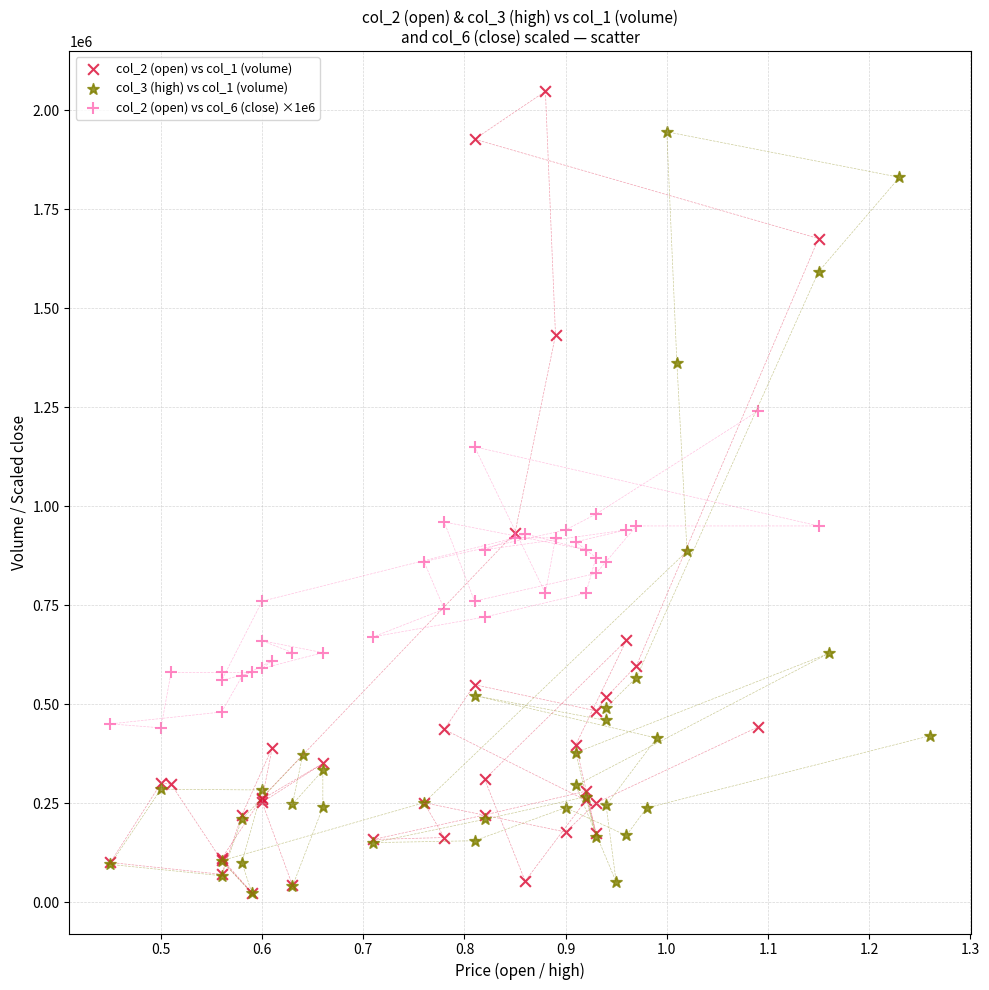

Which series has the largest Y range (max minus min)?

col_2 (open) vs col_1 (volume)